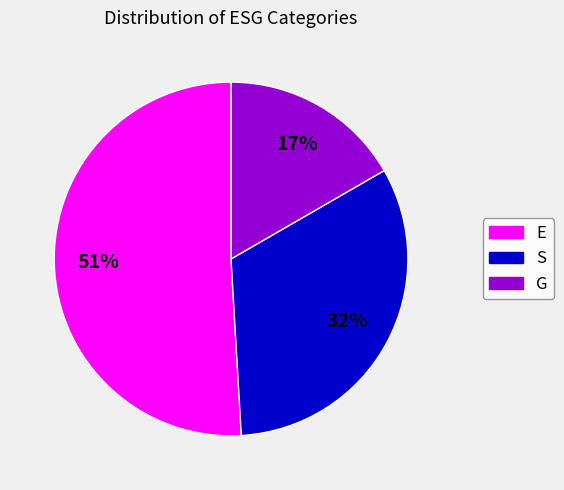

How many slices are in this pie chart?

3